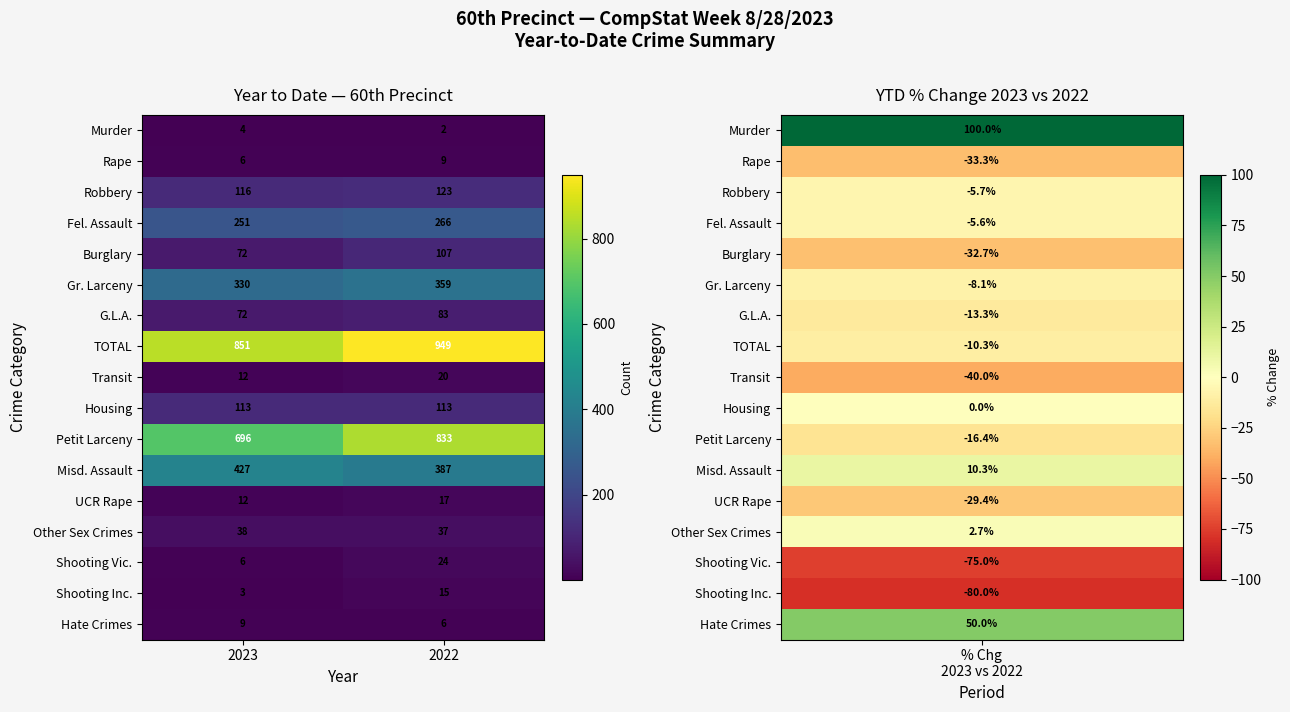

List the labels in order of Shooting Vic. value, largest first.

2022, 2023